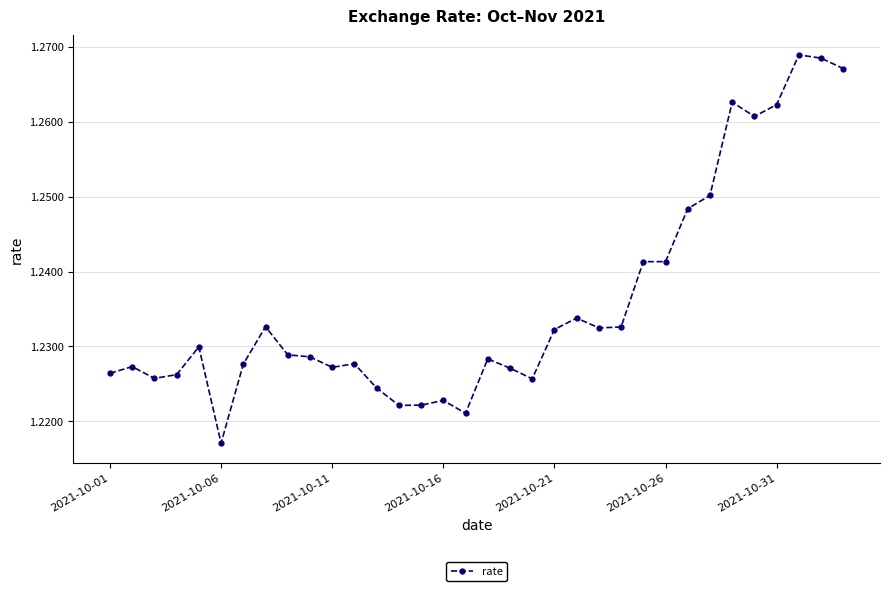

How many values are between 1 and 2?

34